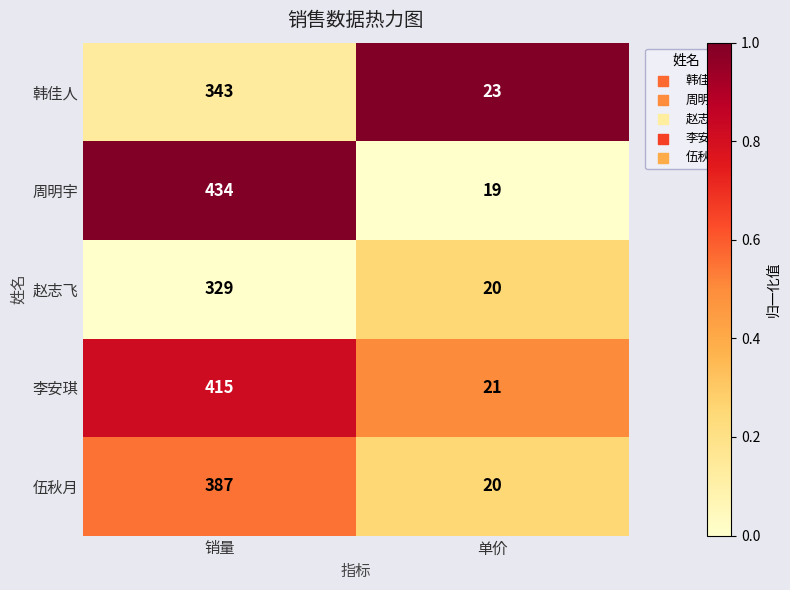

Rank the series by their maximum value, from lowest to highest.

赵志飞, 韩佳人, 伍秋月, 李安琪, 周明宇